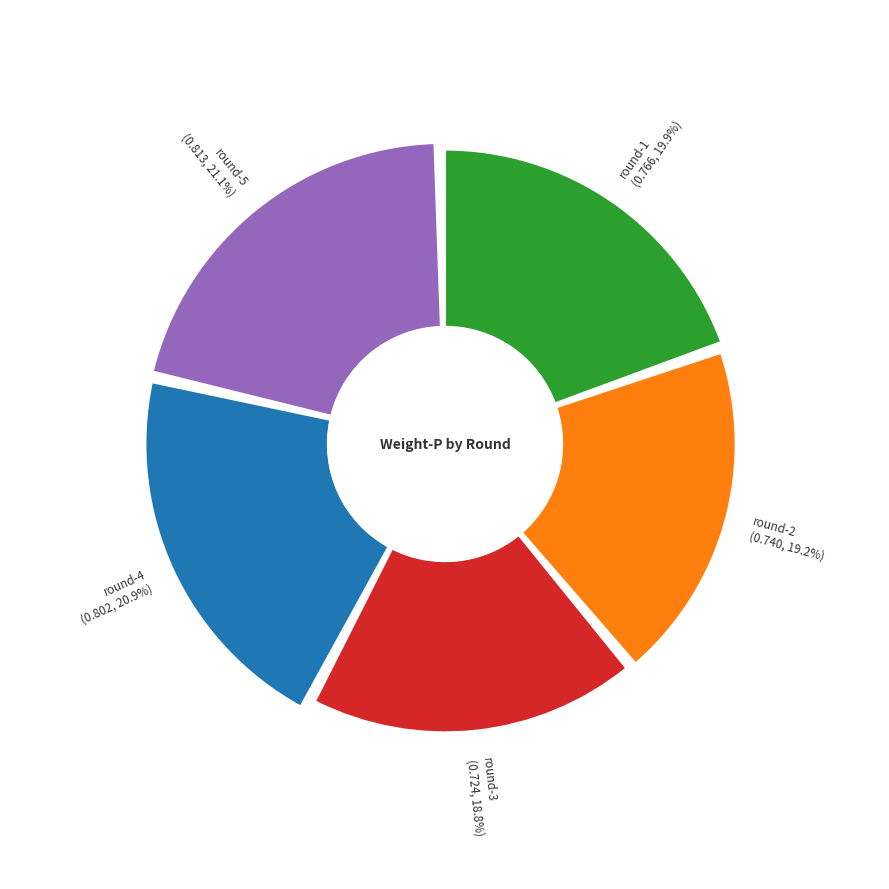

How many slices are in this pie chart?

5